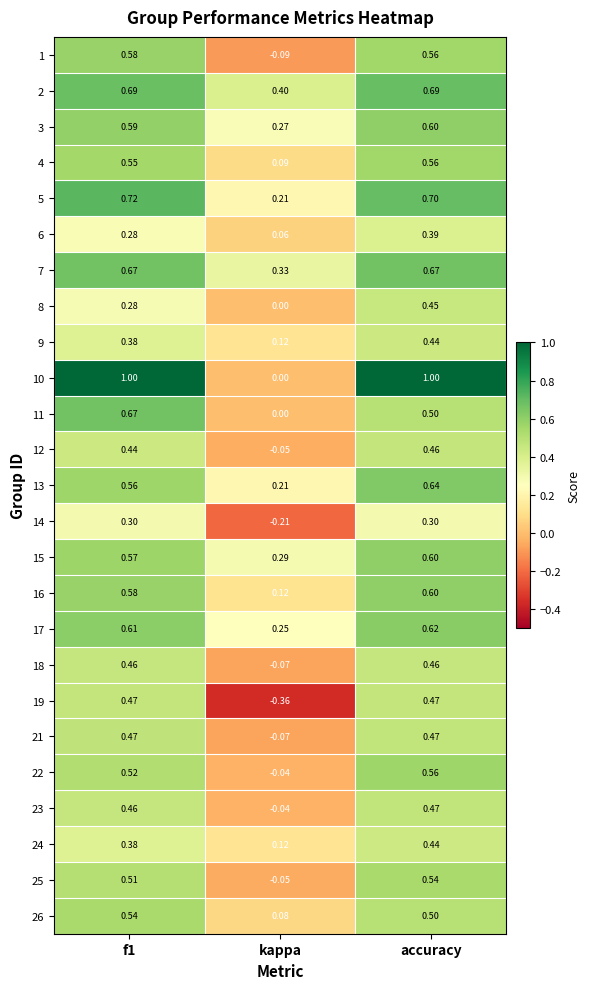

Which series has the largest total across all categories?

10